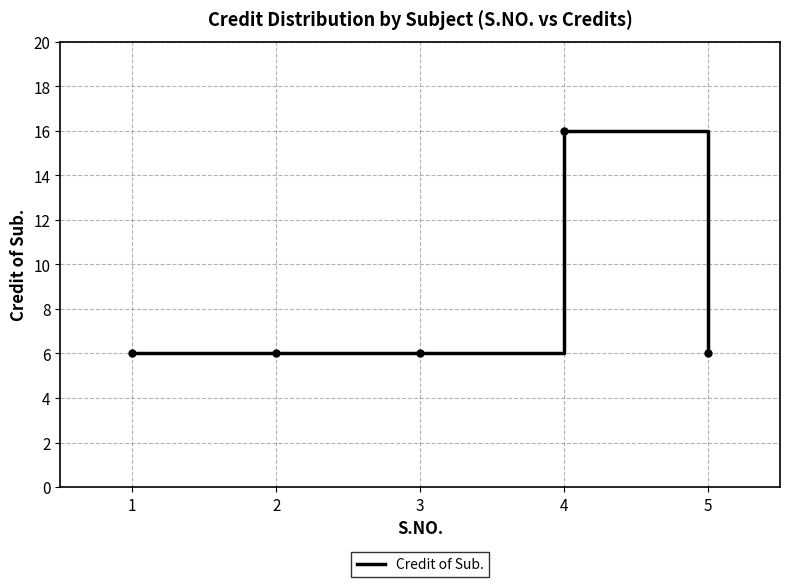

What is the ratio of the value at 4 to the value at 5?

2.7